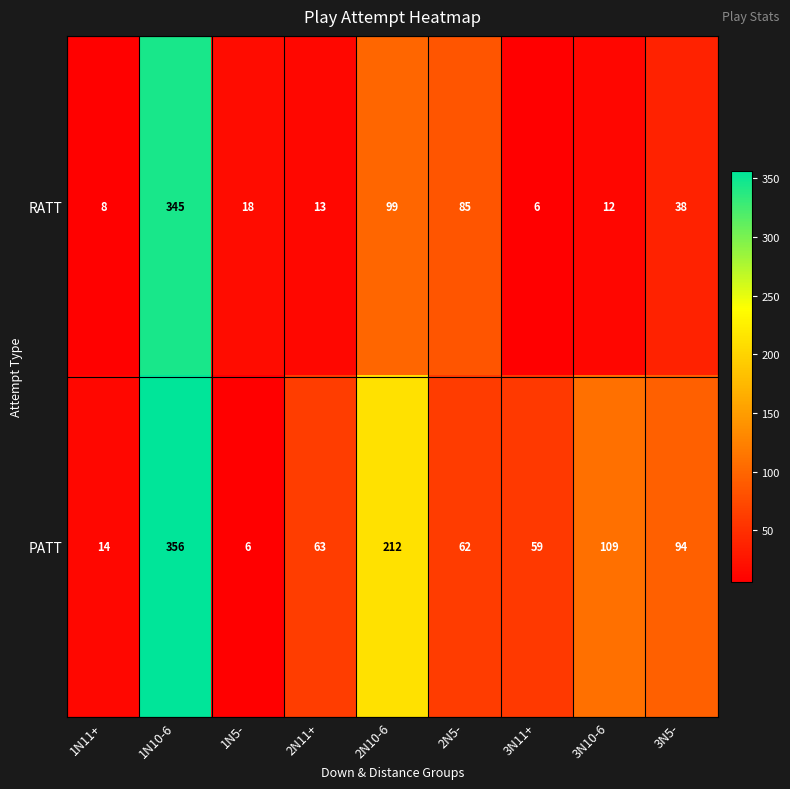

Which series has the largest range (max minus min)?

PATT